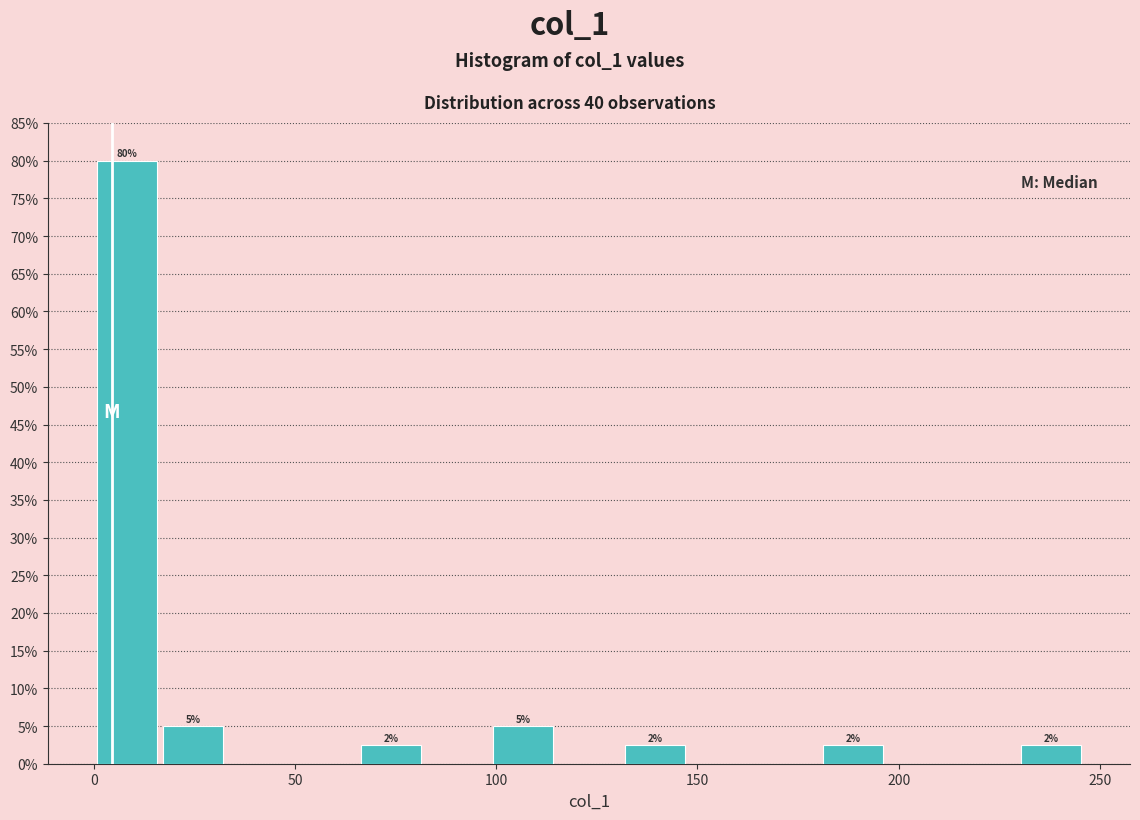

Around what value on the x-axis is the tallest bar? Give the approximate position of its centre, as read against the axis.

10